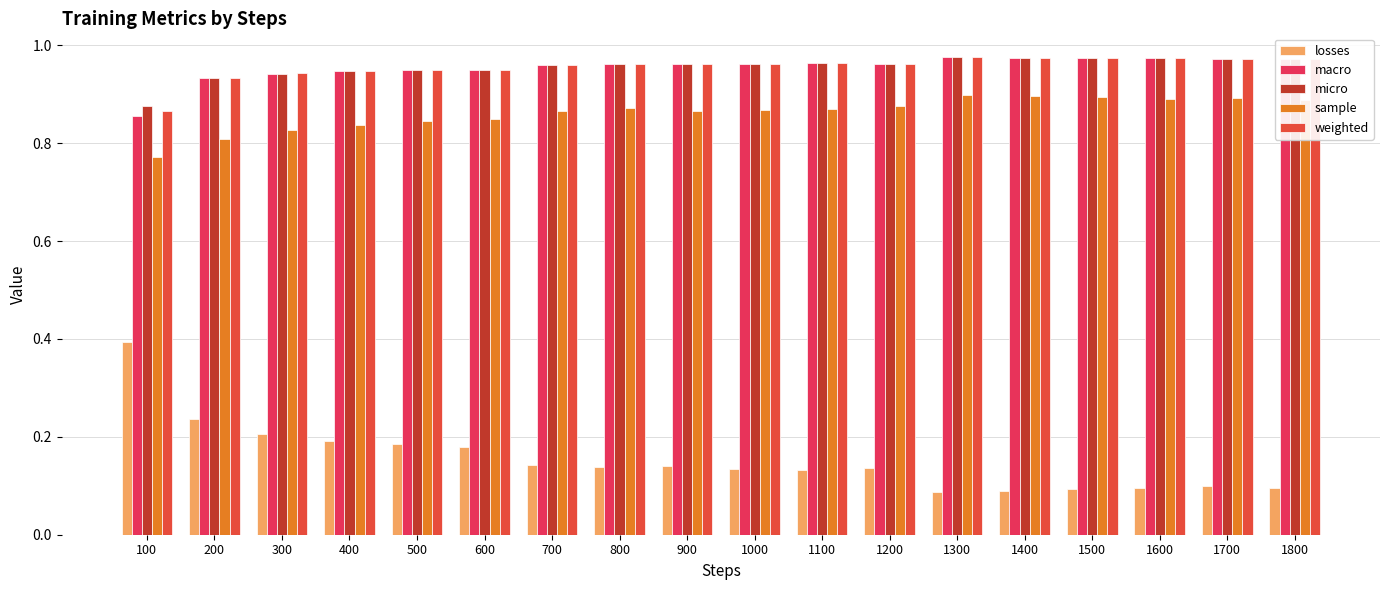

At which label does weighted reach its peak?

1300